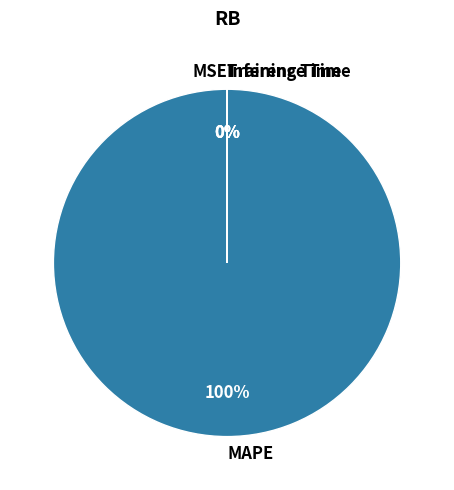

The MAPE slice represents 100% of the pie. True or false?

True